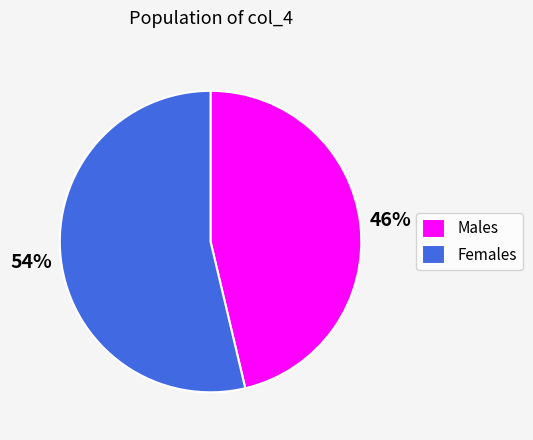

Rank the categories by value from lowest to highest.

Males, Females